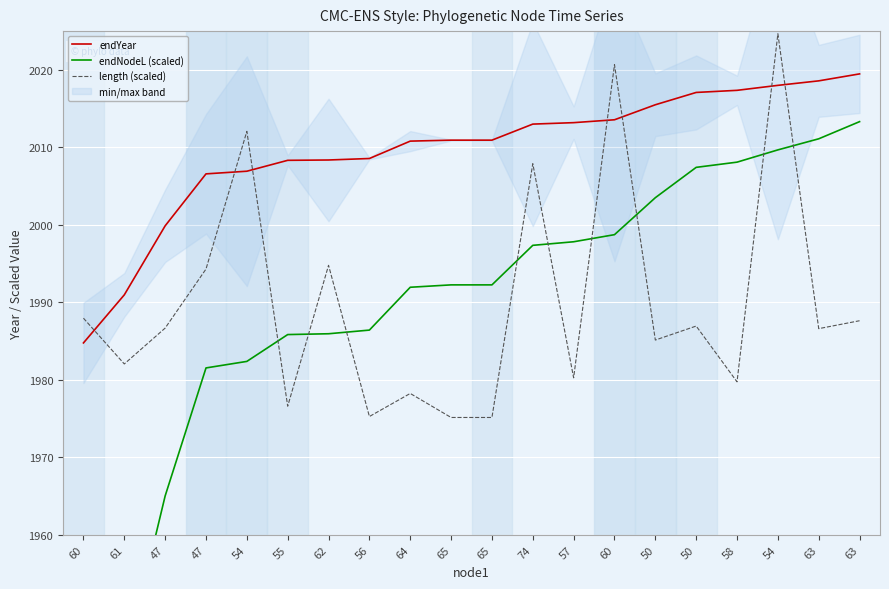

Which category has the lowest value across all series?

60